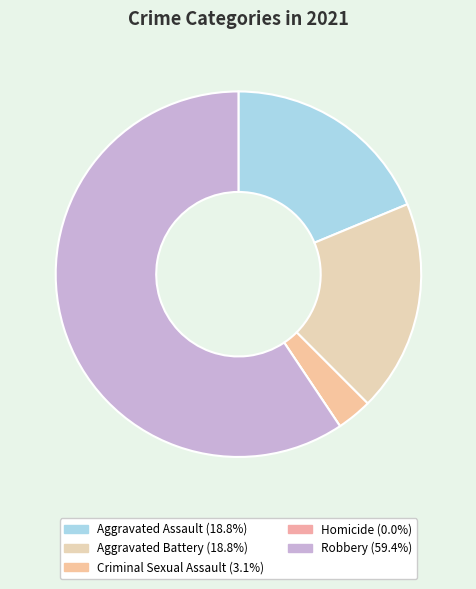

What is the change in value from Aggravated Battery to Criminal Sexual Assault?

-5